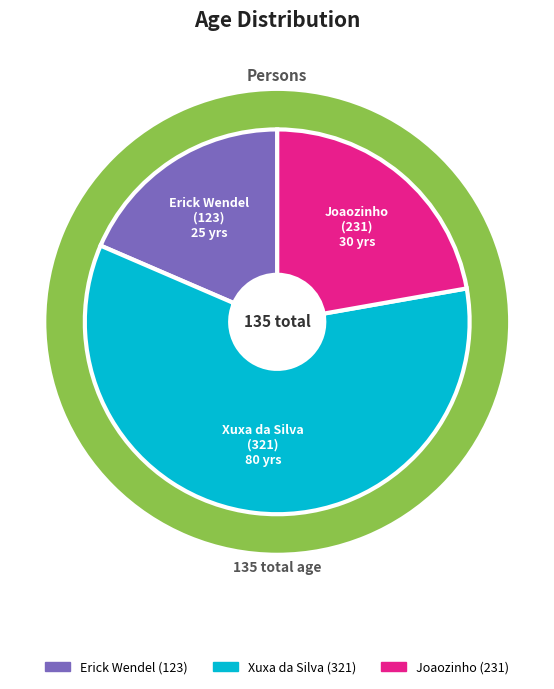

To the nearest percent, what portion does Joaozinho
(231) represent?

22%